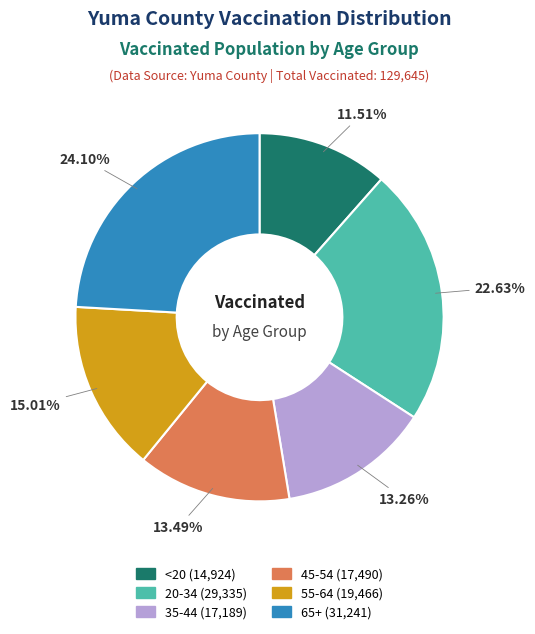

What is the smallest slice in the pie chart?

<20